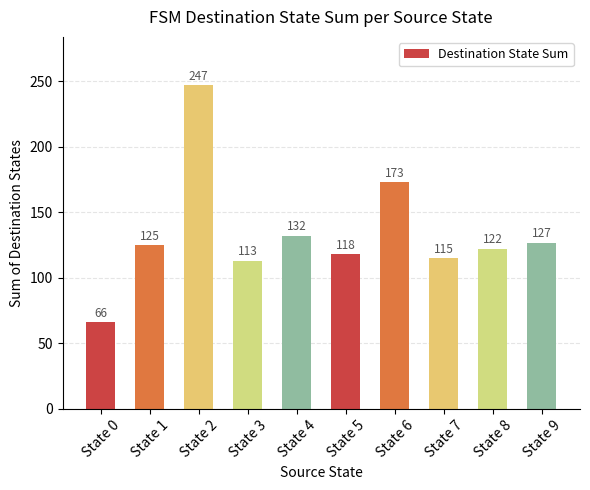

Does the chart contain stacked bars?

No